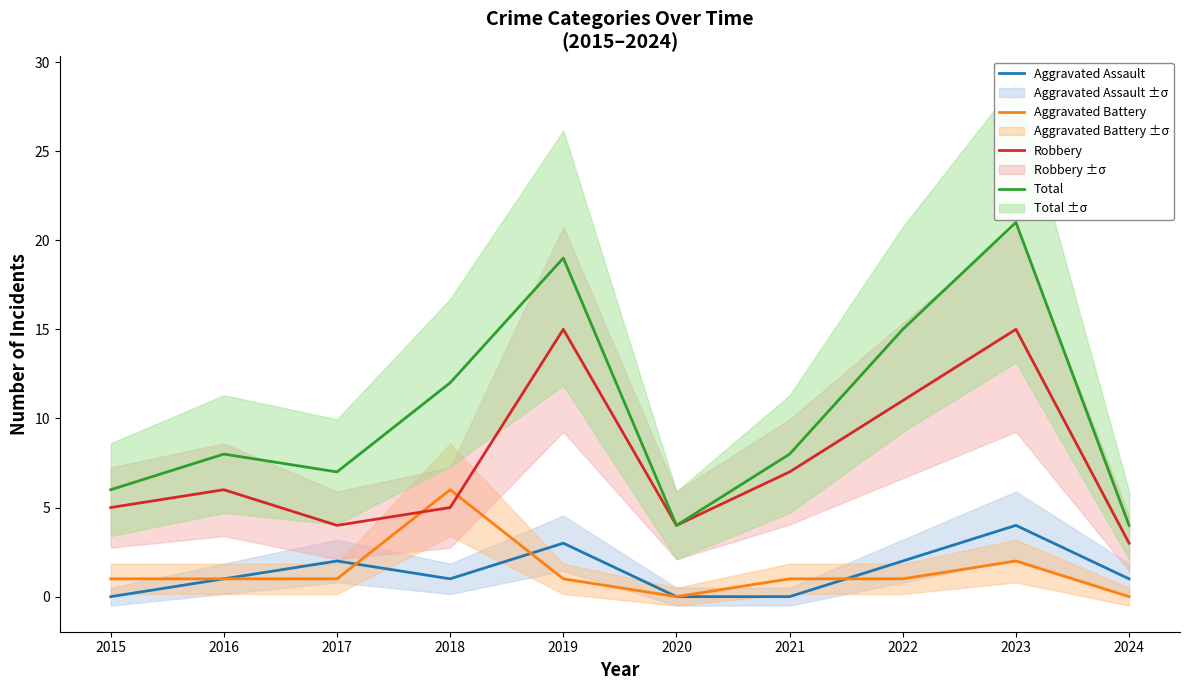

Which category has the lowest value in the Total series?

2020